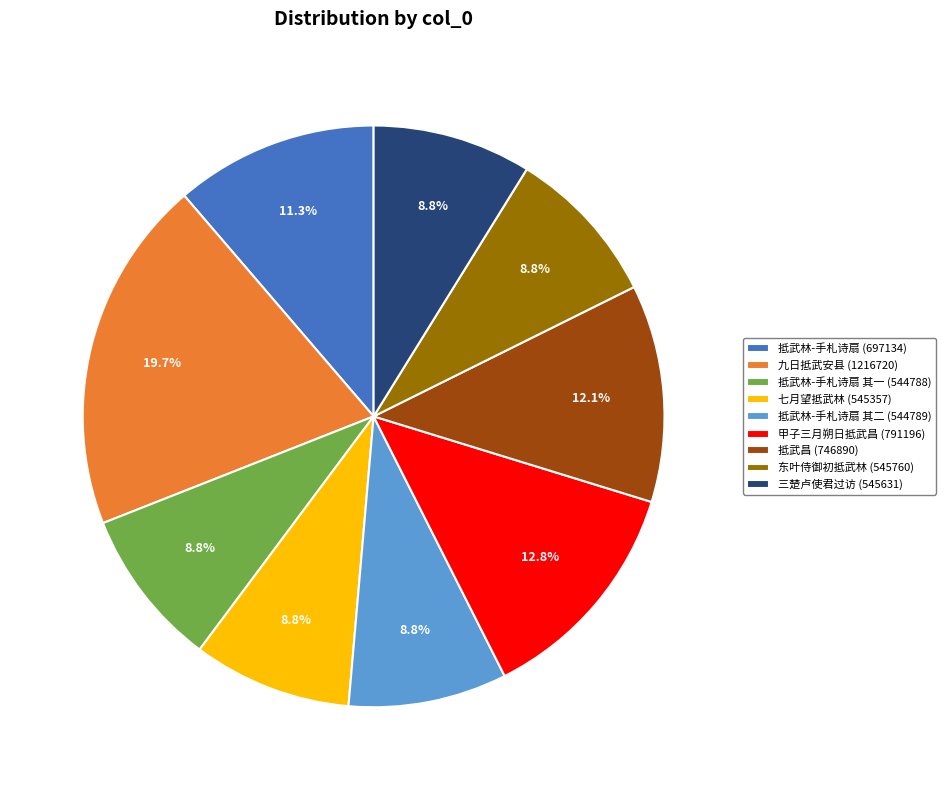

What is the largest slice in the pie chart?

九日抵武安县 (1216720)